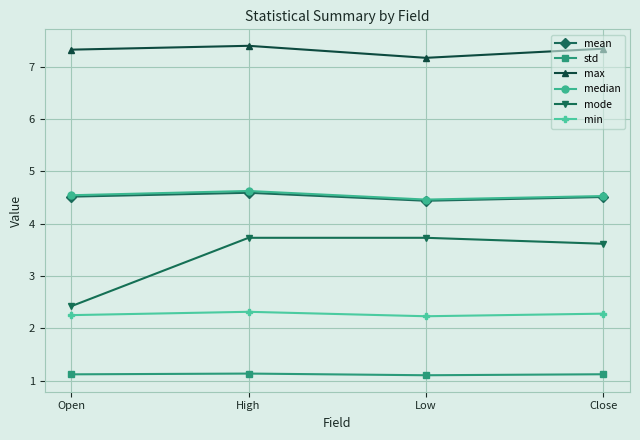

True or false: max and mode cross at least once.

False